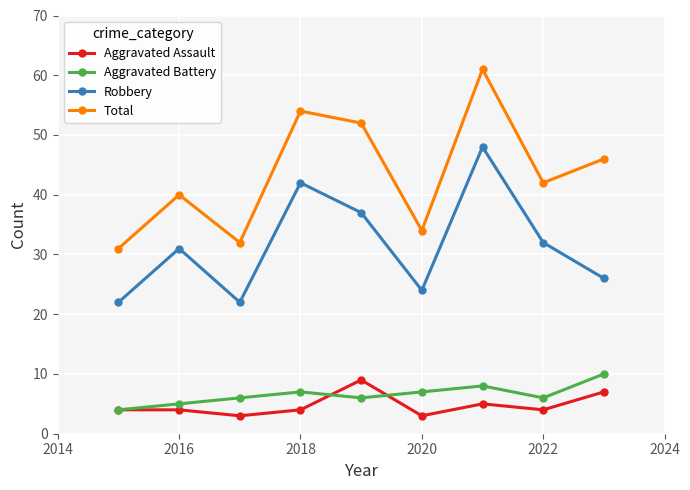

How many data points does each series have?

9